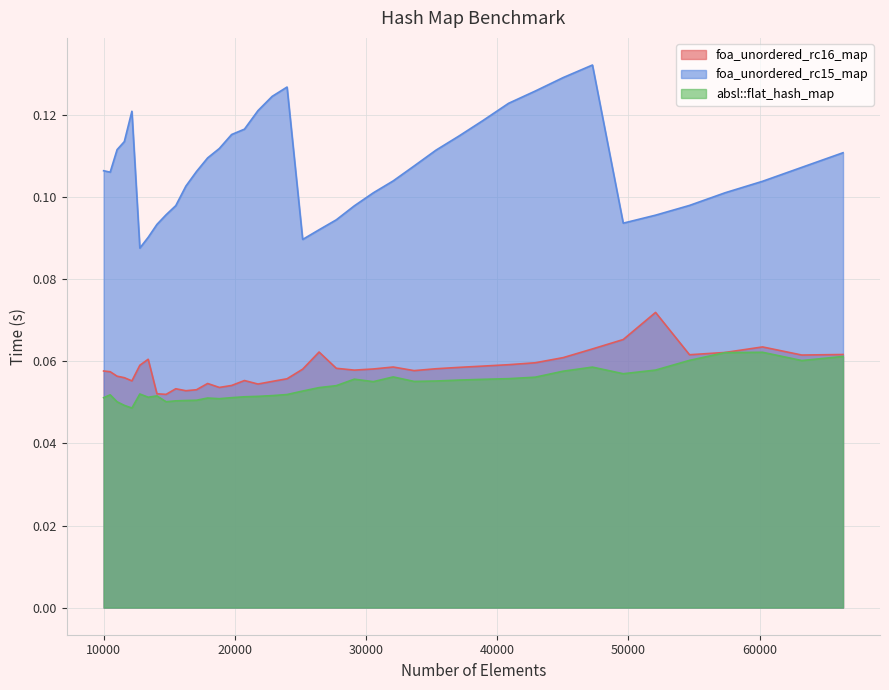

Which series has the largest range (max minus min)?

foa_unordered_rc15_map